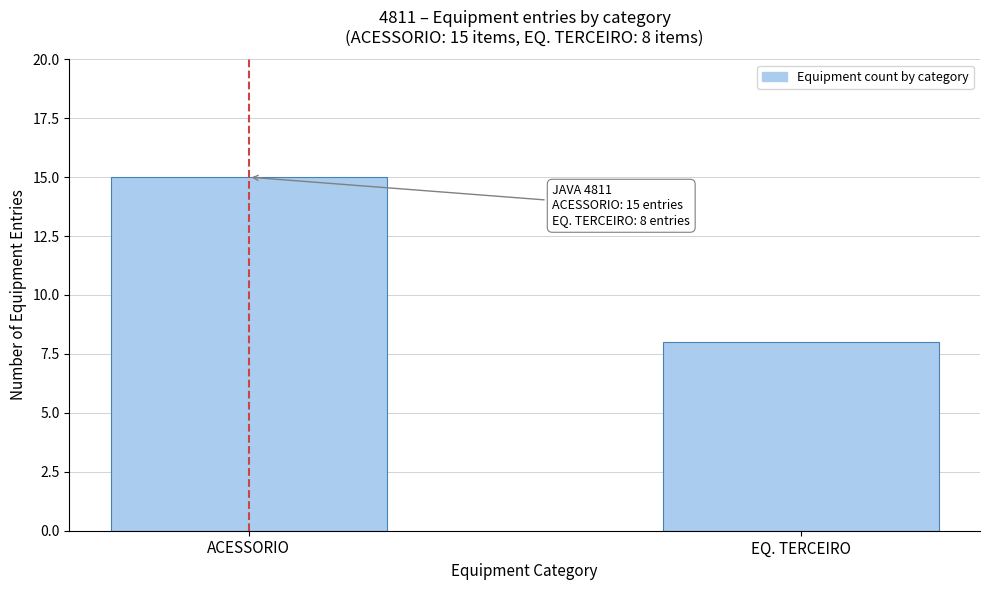

Reading left to right, extract all data points from this chart.

15	8